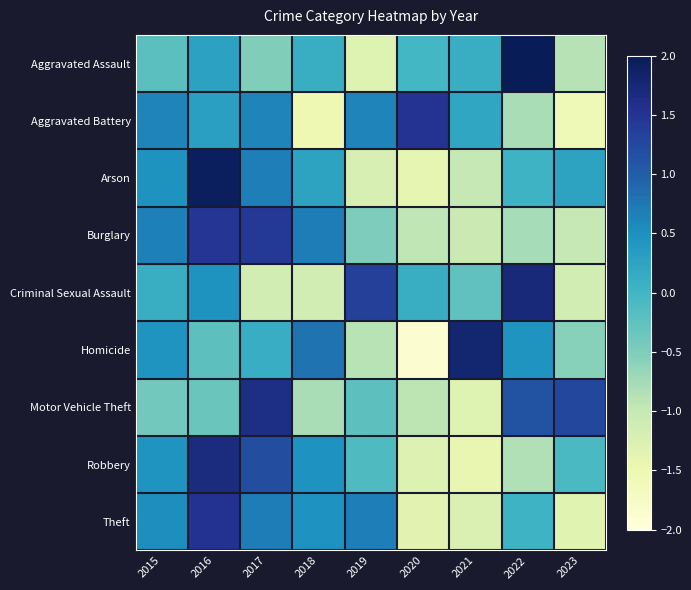

How many categories are shown in the chart?

9